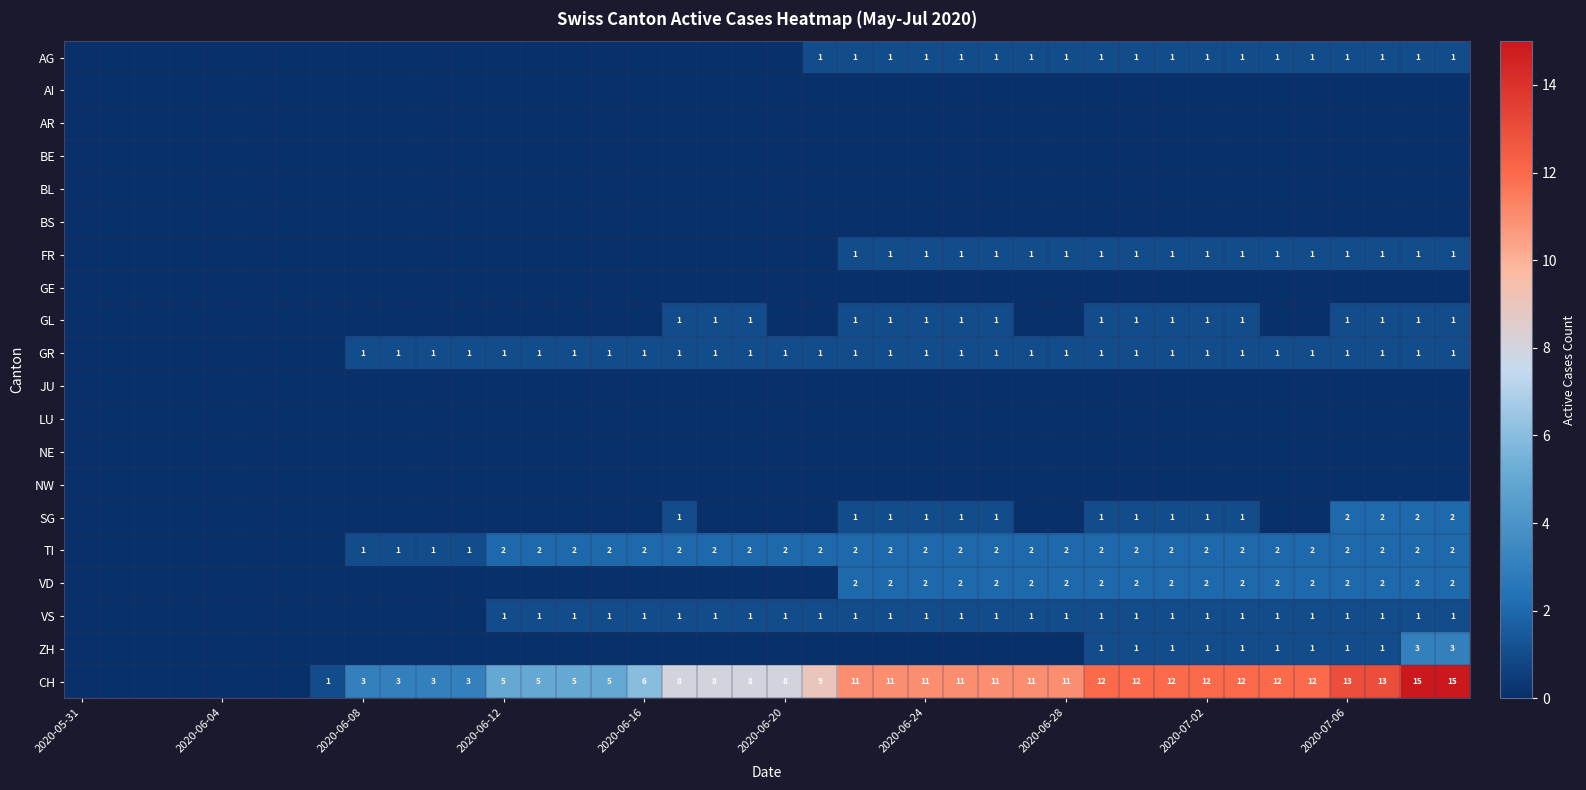

What is the greatest value displayed?

15